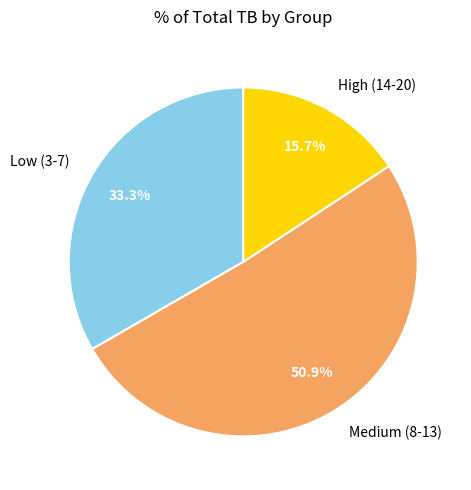

Is there a majority slice in this chart?

Yes